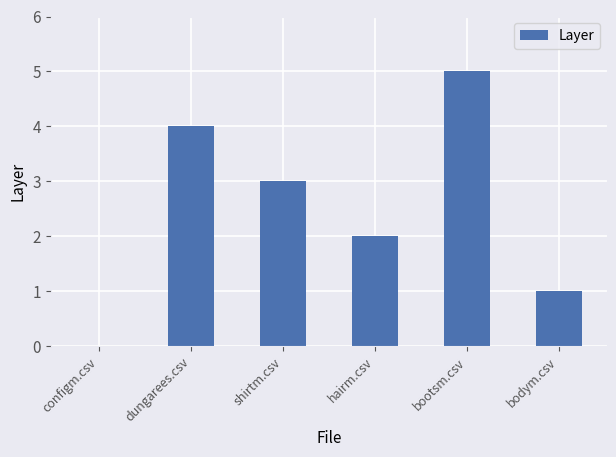

Does the chart contain stacked bars?

No